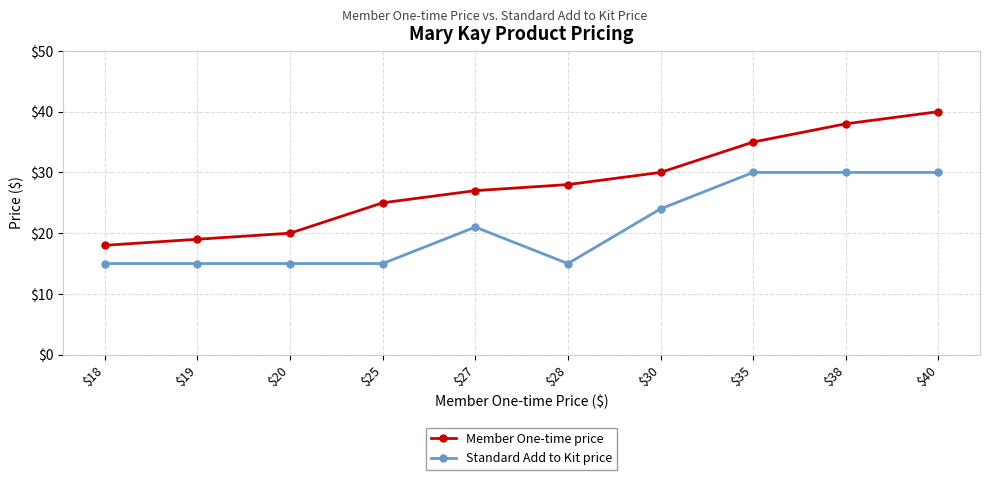

What is the difference between the maximum and minimum values in the Member One-time price series?

22